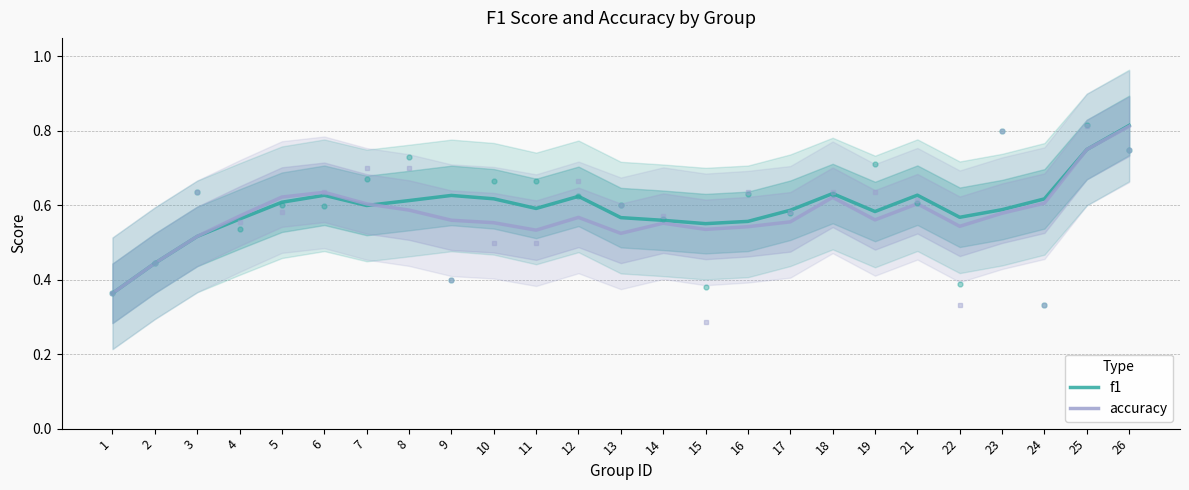

How many intersections are there between f1 and accuracy?

1